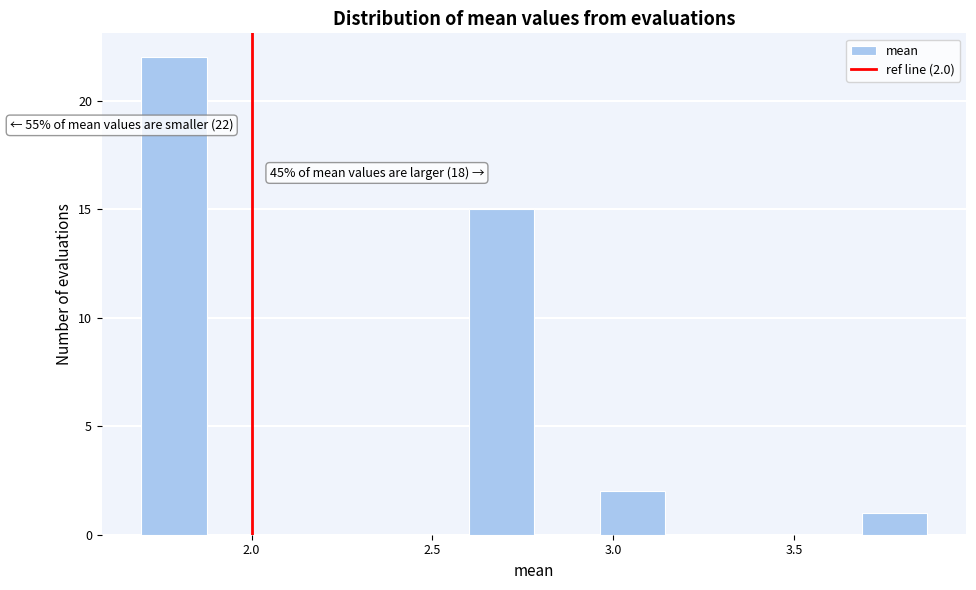

Around what value on the x-axis is the tallest bar? Give the approximate position of its centre, as read against the axis.

1.80